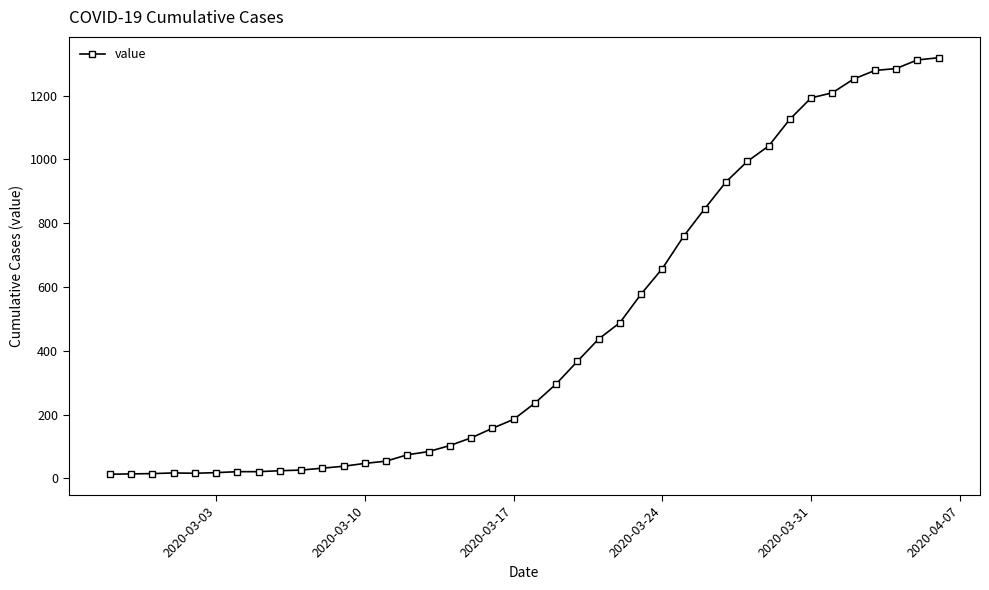

What is the difference between the second highest and second lowest values?

1298